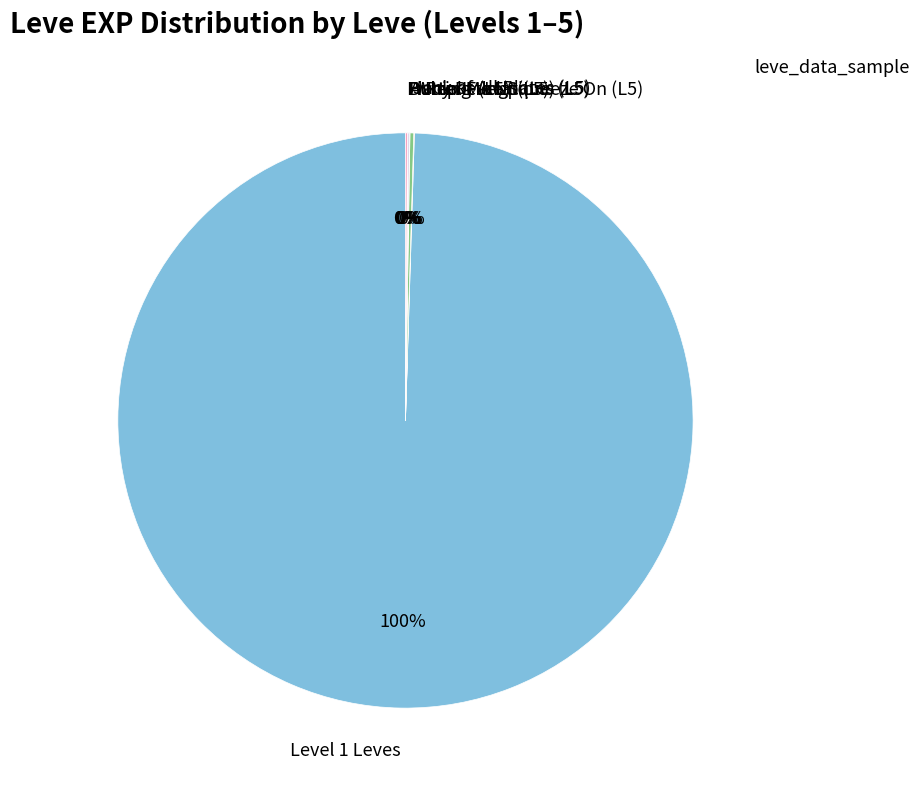

The Level 1 Leves slice represents 100% of the pie. True or false?

True